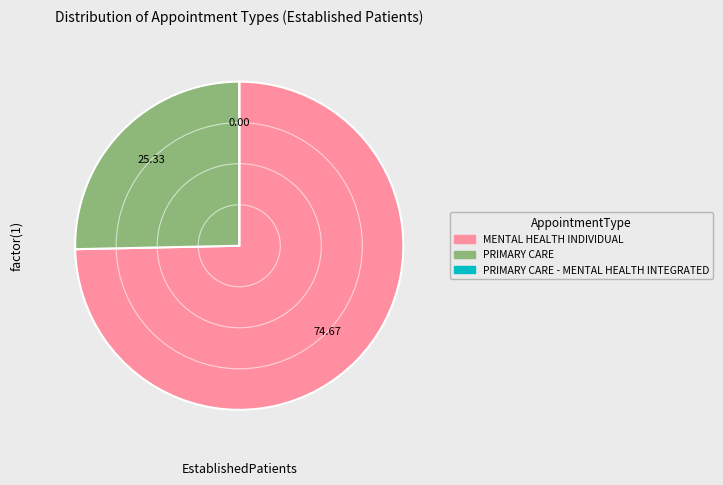

Is there any slice that represents more than half of the pie?

Yes